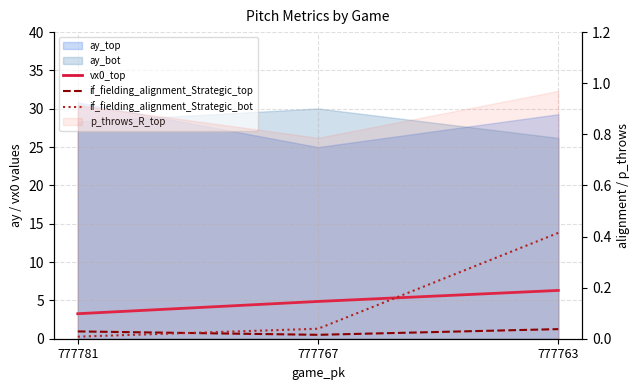

At which category is the sum across all series the highest?

777763